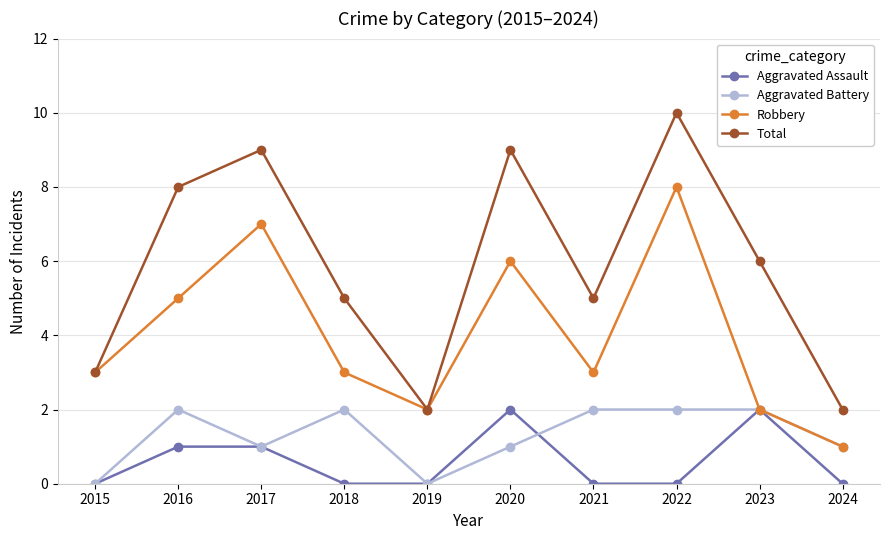

Which label corresponds to the largest value in the chart?

2022